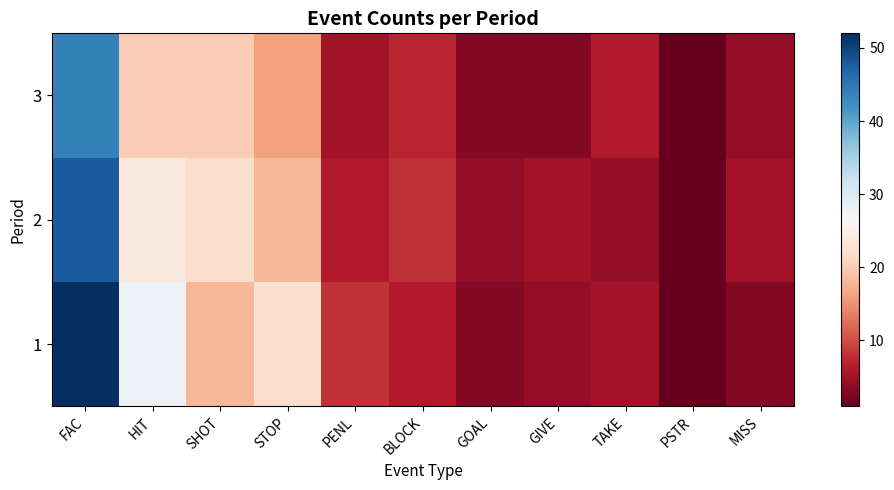

How many categories are shown in the chart?

11